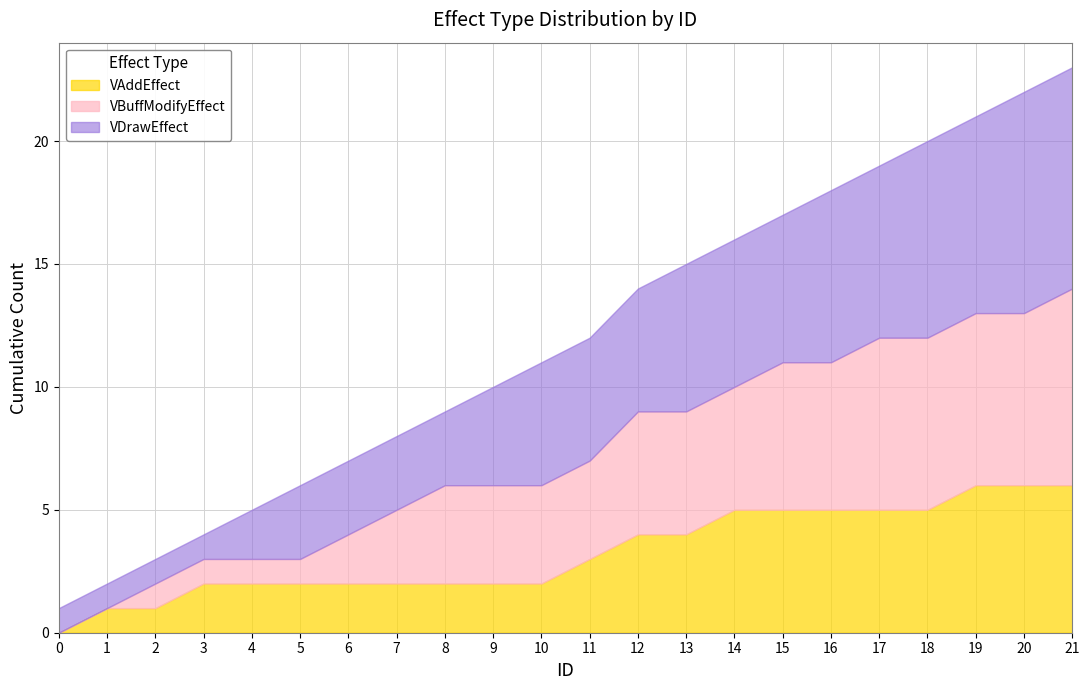

What is the maximum value for VAddEffect?

6